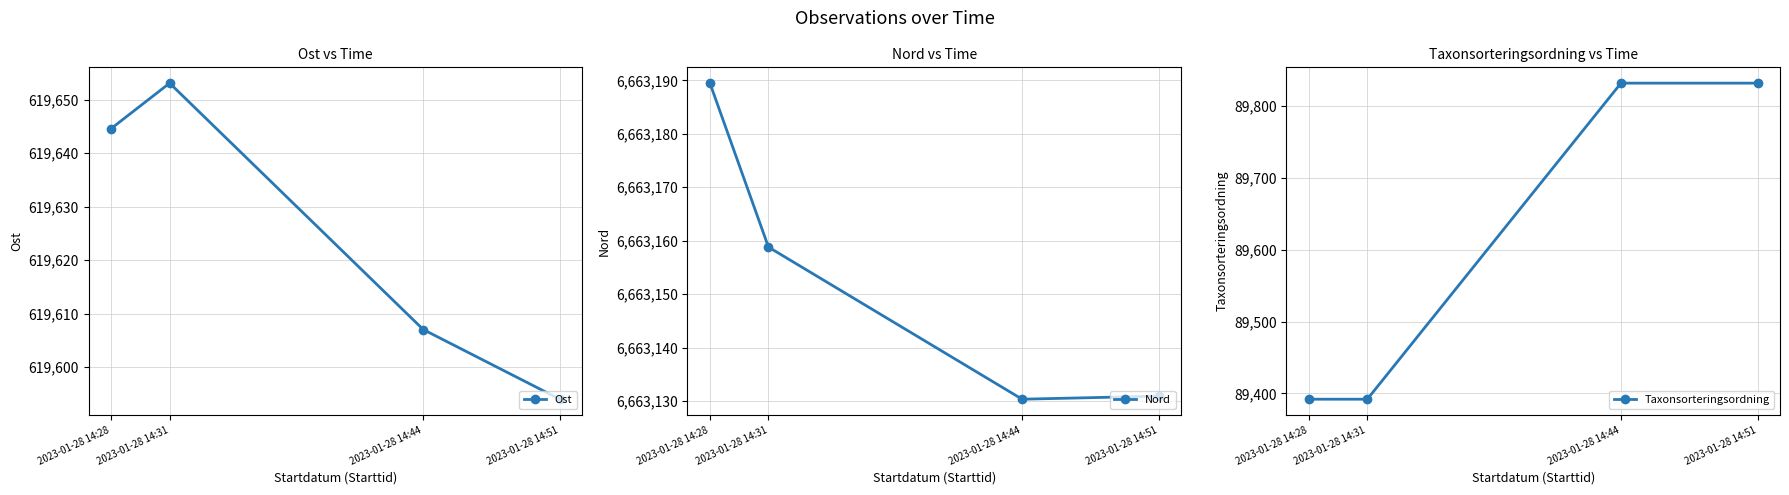

List the series in order of their peak value, lowest first.

Taxonsorteringsordning, Ost, Nord